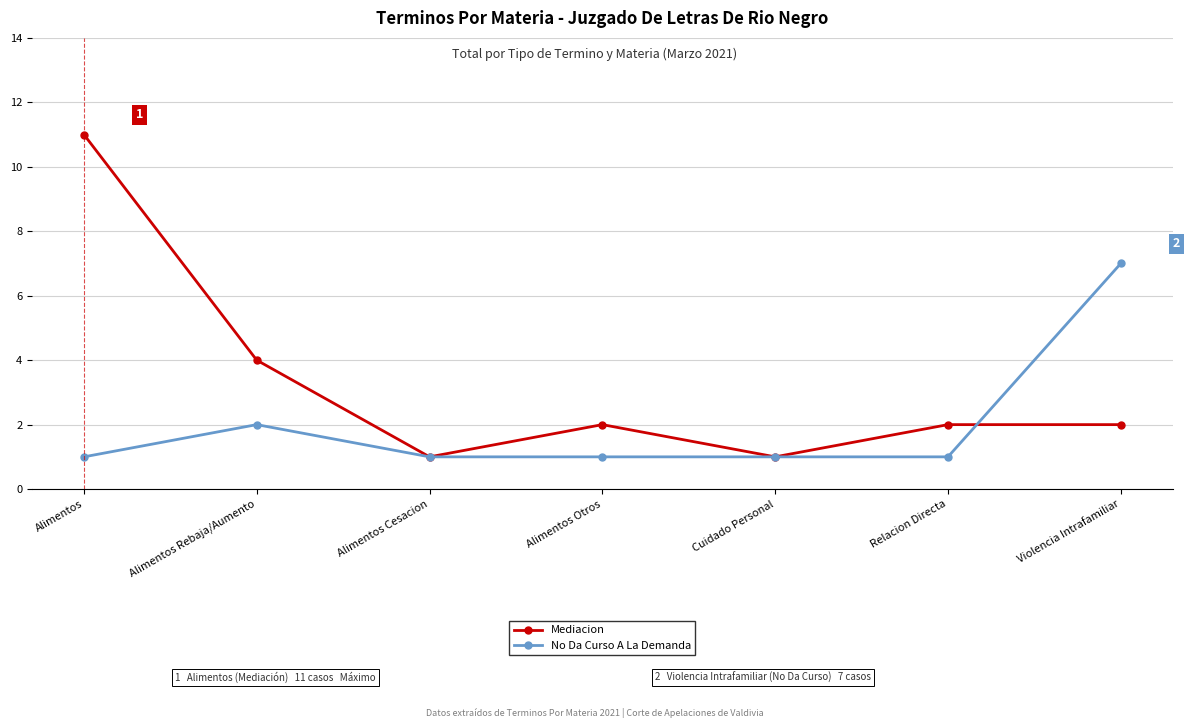

How many Mediacion values are between 1 and 4?

6